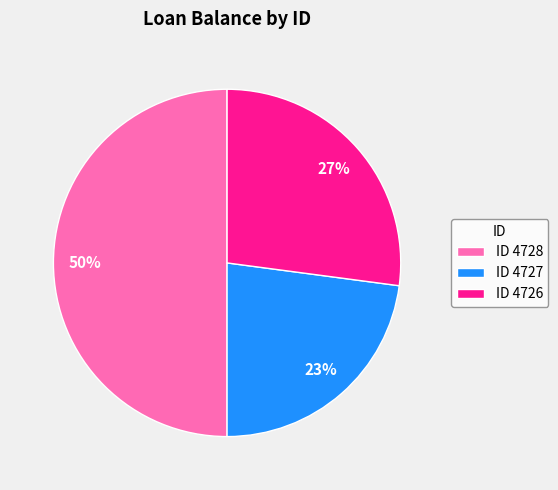

Is it true that ID 4728 is 50% of the pie?

True